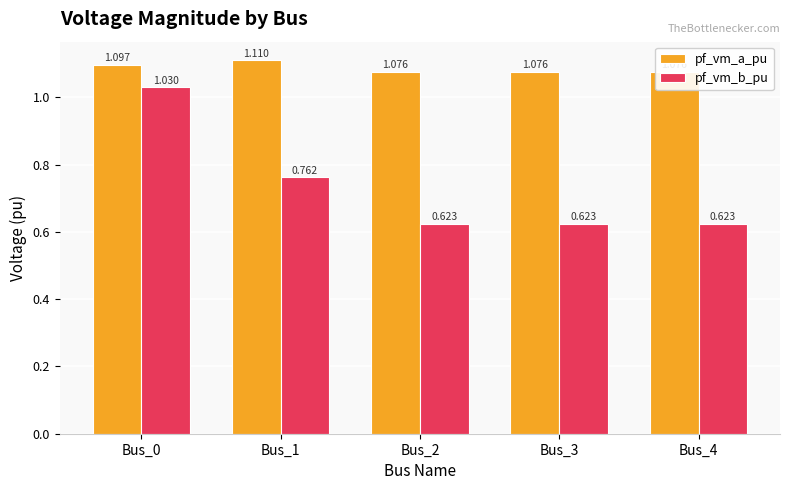

What is the difference between the highest and lowest values at Bus_3?

0.5